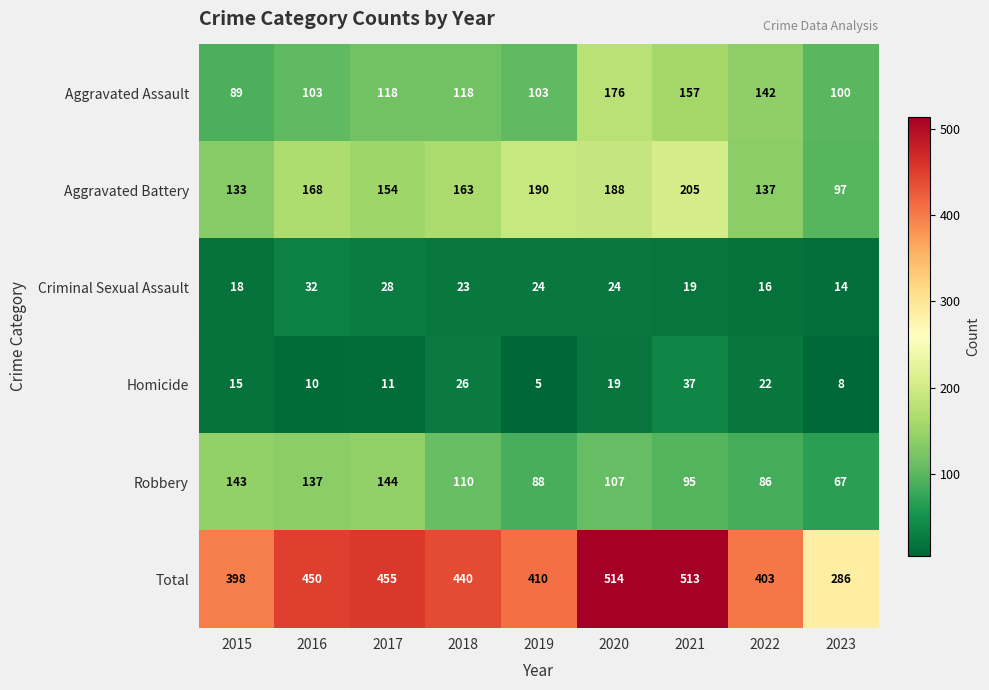

At which category is the sum across all series the highest?

2020